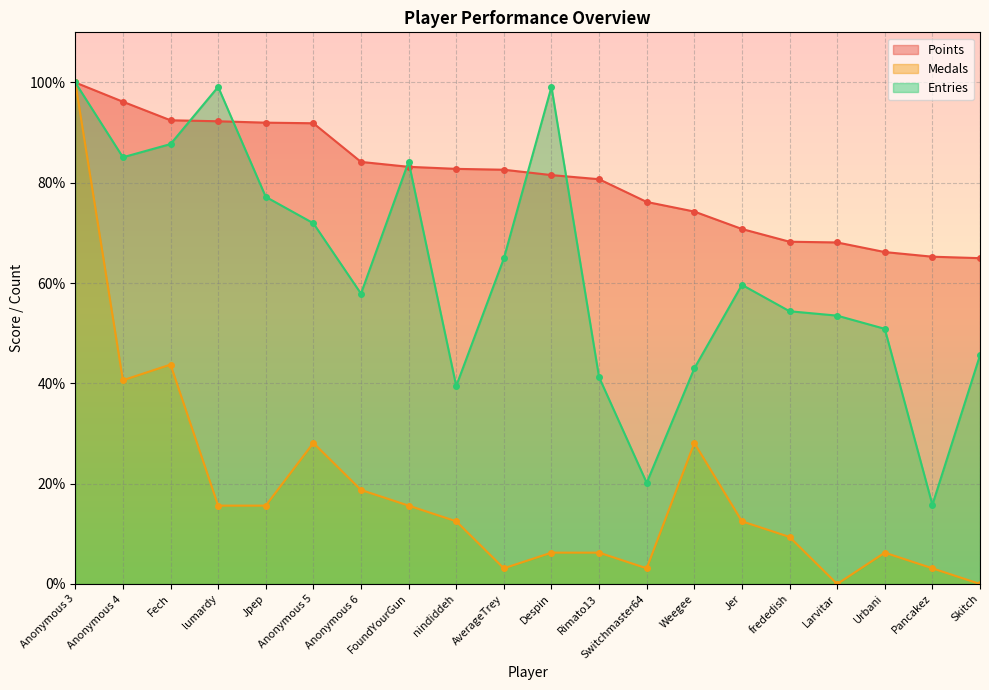

At which label is Medals closest to 50?

Fech